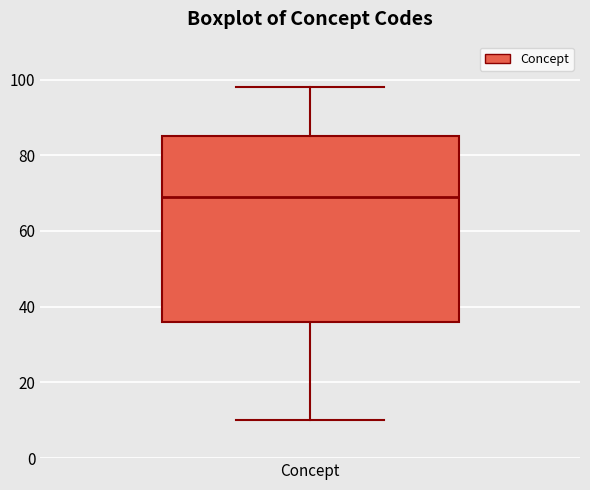

Transcribe this box plot: give where the median line is, the range the box spans, and where the two whiskers end, as read against the y-axis. The values are not printed on the chart, so give them approximately, as read against the axis.

median 70, box 36 to 86, whiskers 10 to 98